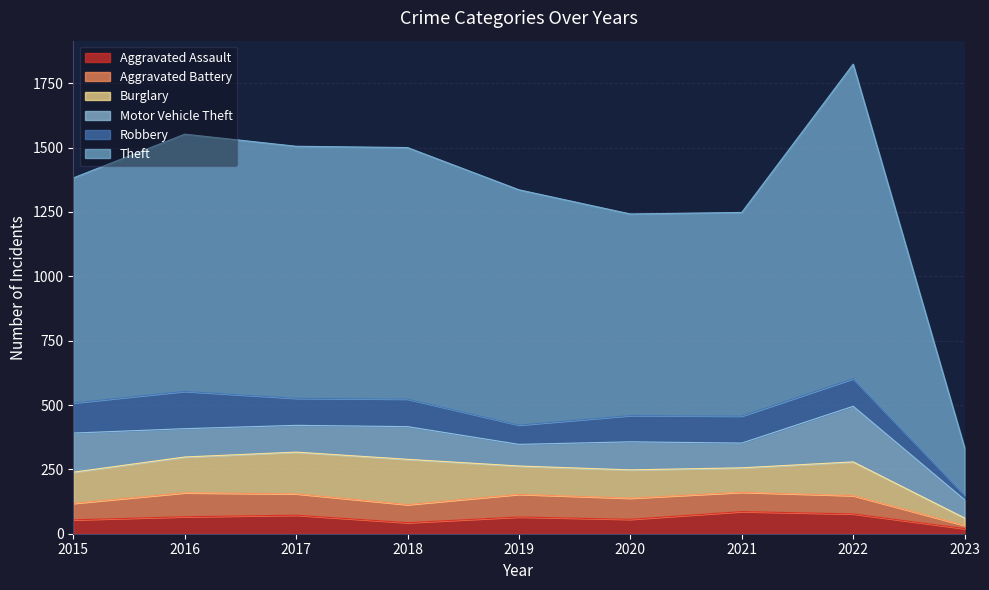

What is the maximum value for Aggravated Assault?

86